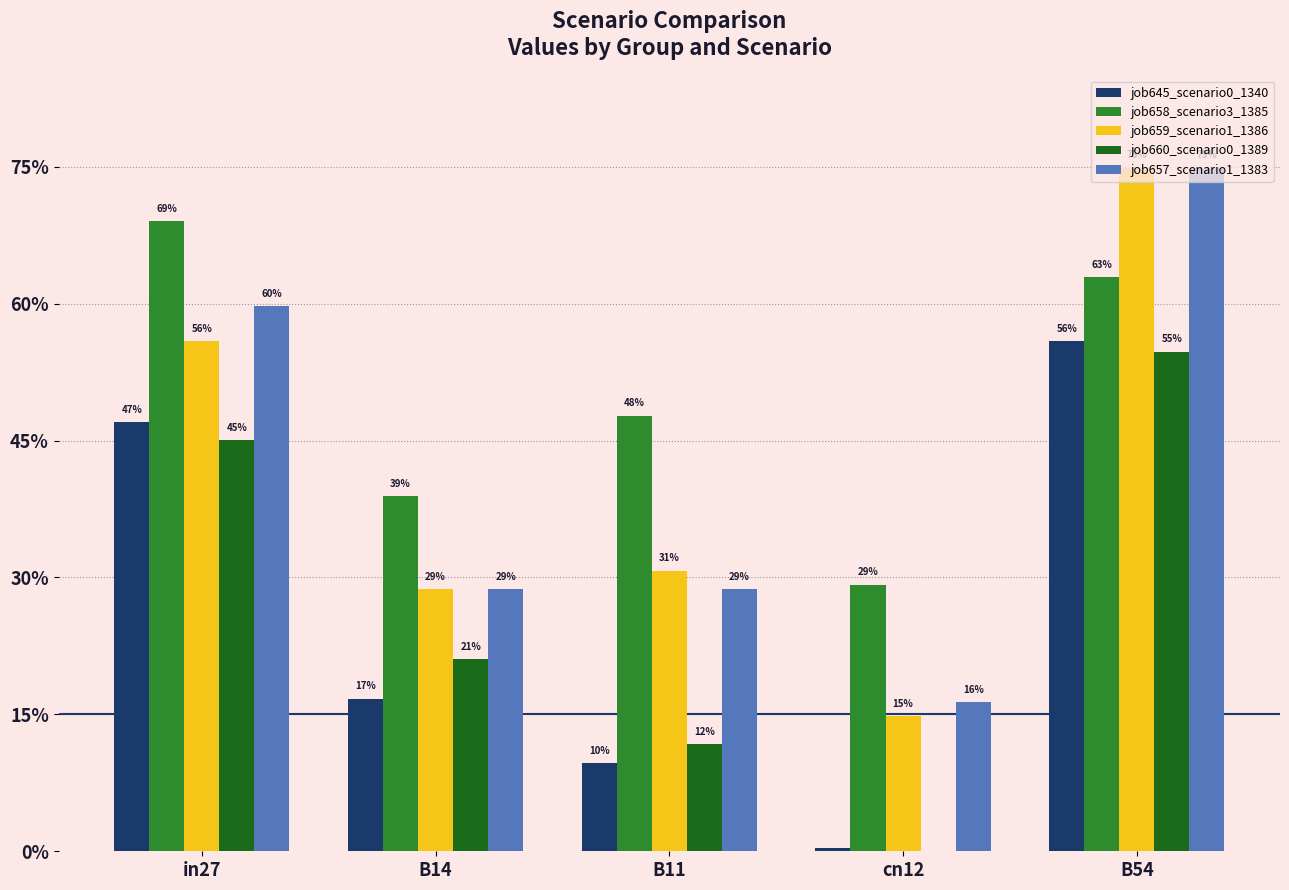

Are the bars horizontal?

No